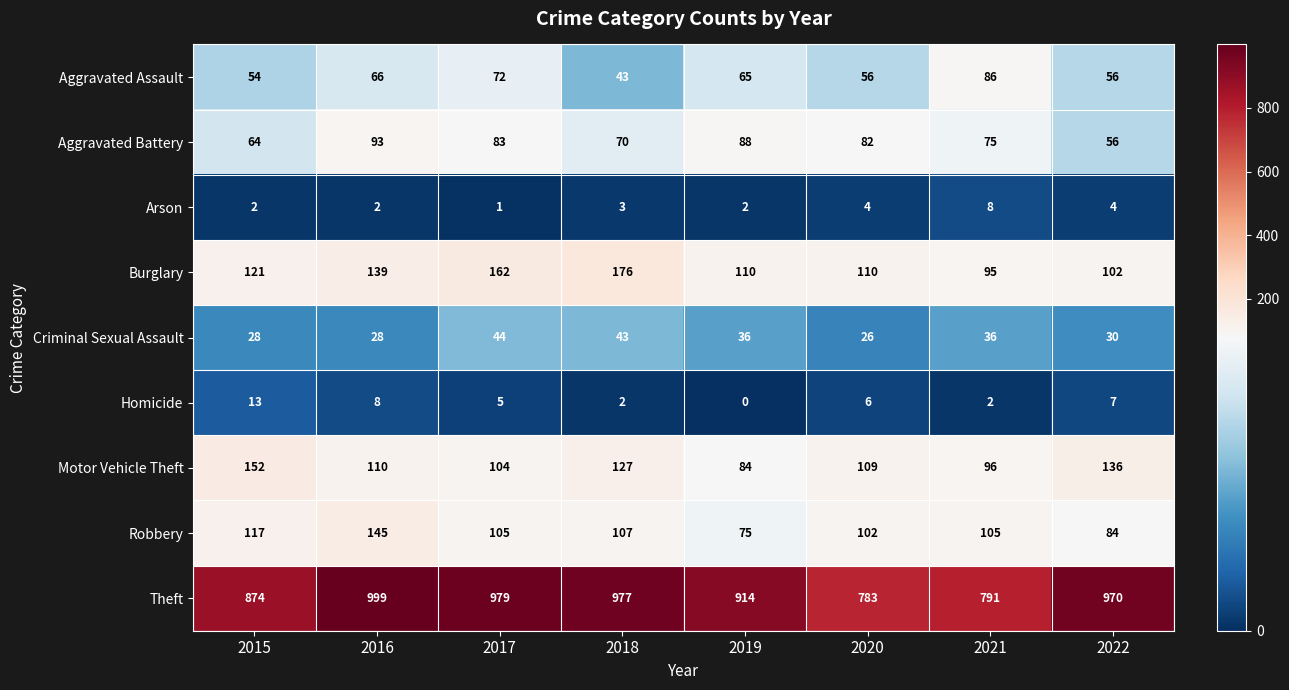

At which category is the sum across all series the highest?

2016